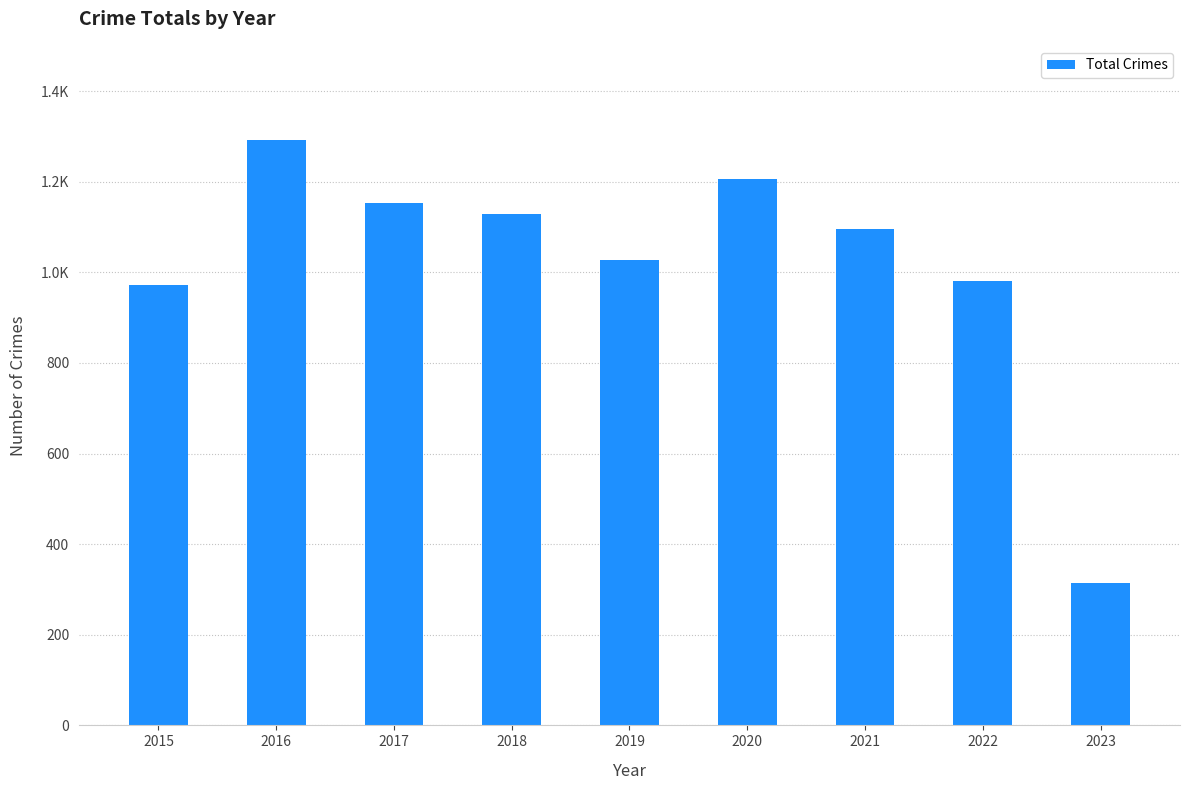

Which label corresponds to the smallest value in the chart?

2023